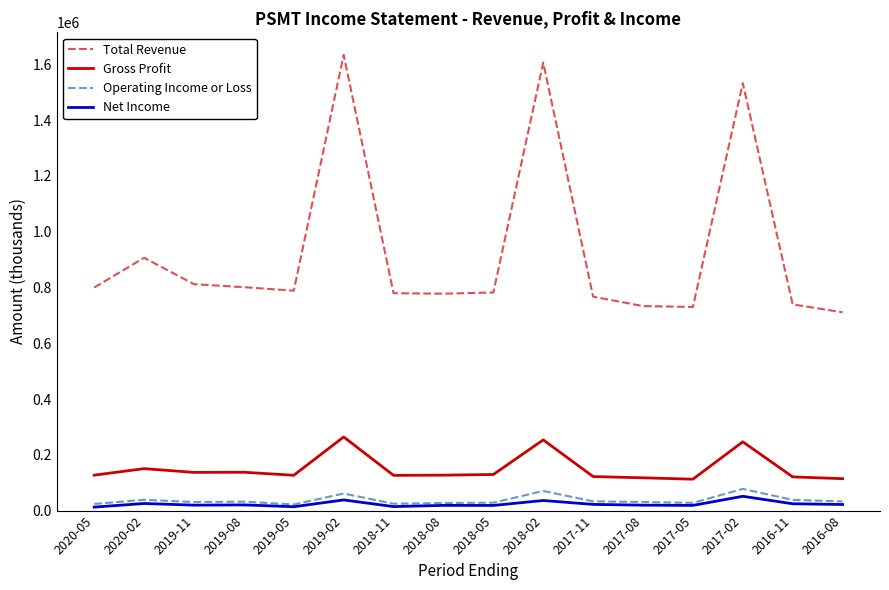

Is the value of Net Income at 2016-11 greater than the value of Total Revenue at 2018-02?

No